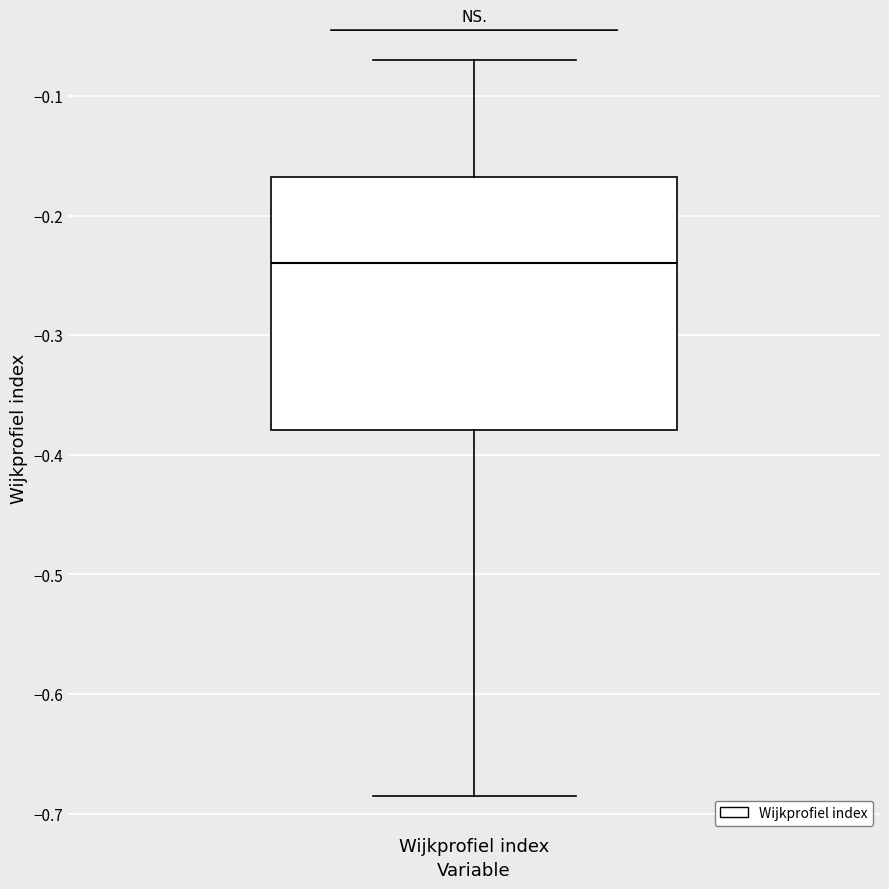

Where does the lower whisker of the box for Wijkprofiel index end on the y-axis? The values are not printed on the chart, so give them approximately, as read against the axis.

-0.69